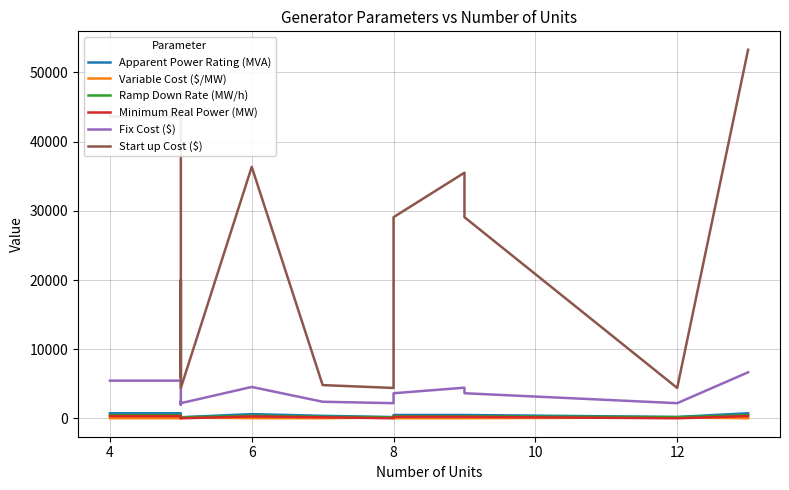

What is the difference between the Start up Cost ($) values at 10 and 12?

9101.5